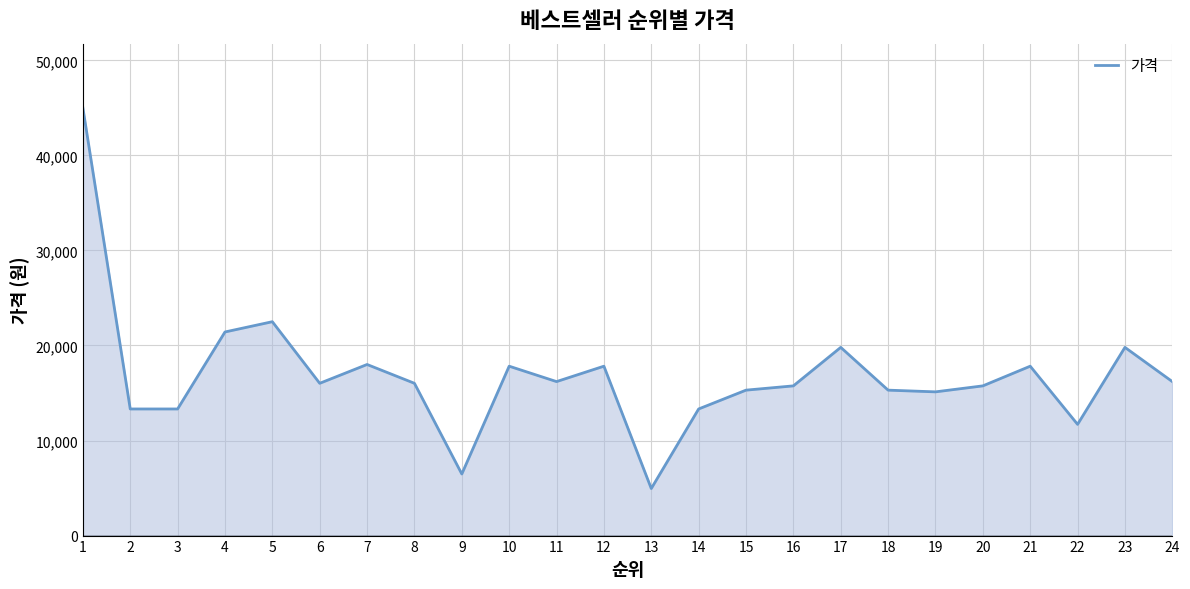

What is the maximum value shown in the chart?

45000